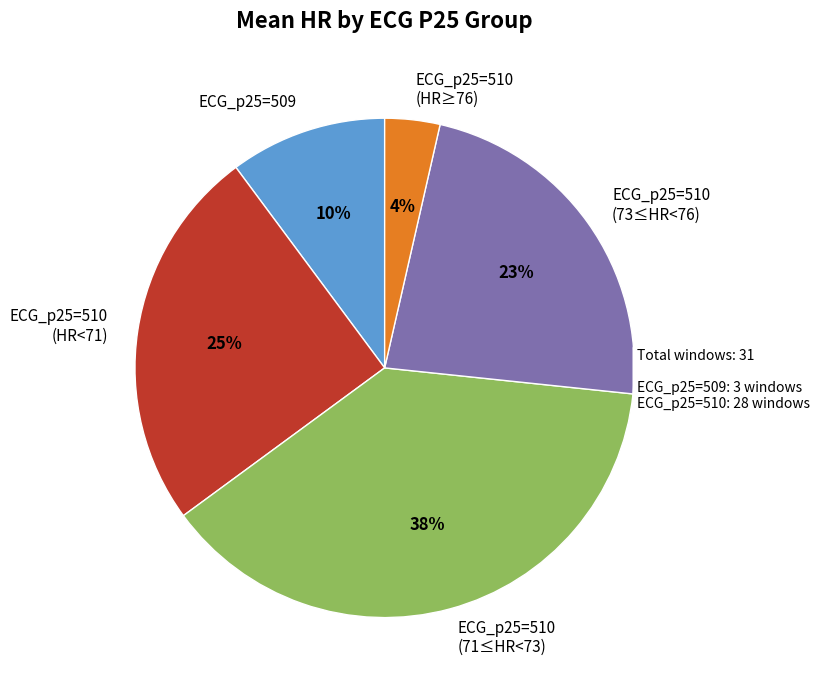

To the nearest percent, what is the difference between the ECG_p25=510 (HR<71) and ECG_p25=510 (HR≥76) slice percentages?

21%